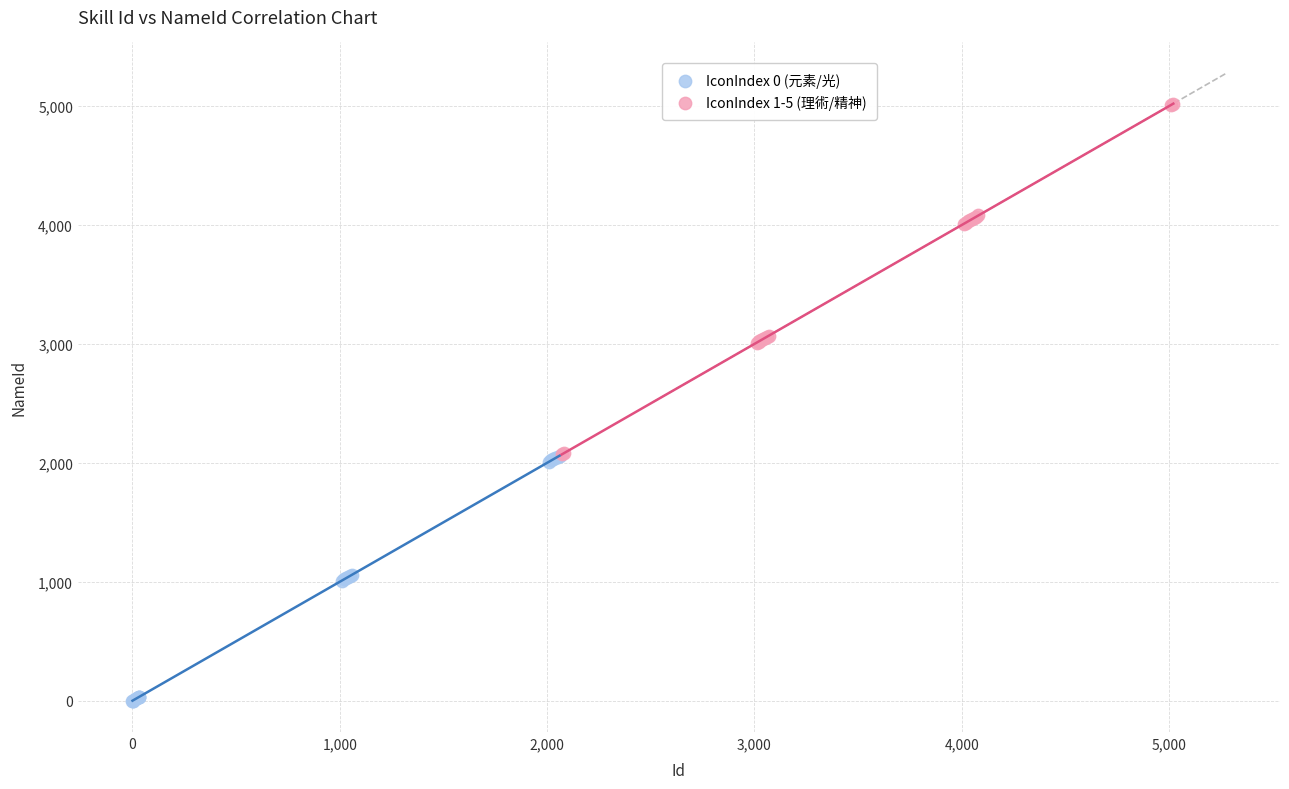

Which series contains the highest Y value?

IconIndex 1-5 (理術/精神)